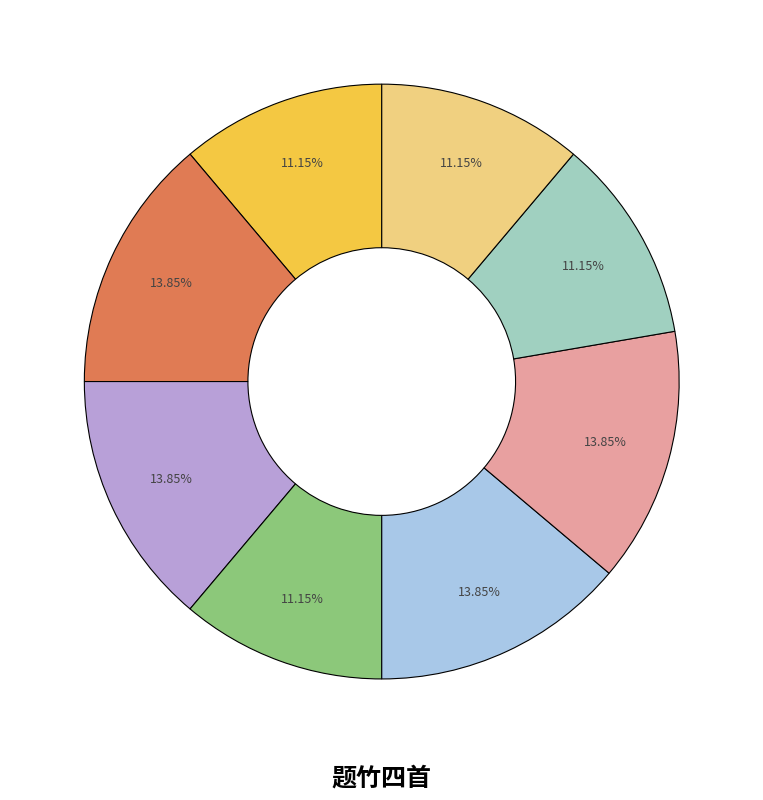

How many slices are in this pie chart?

8